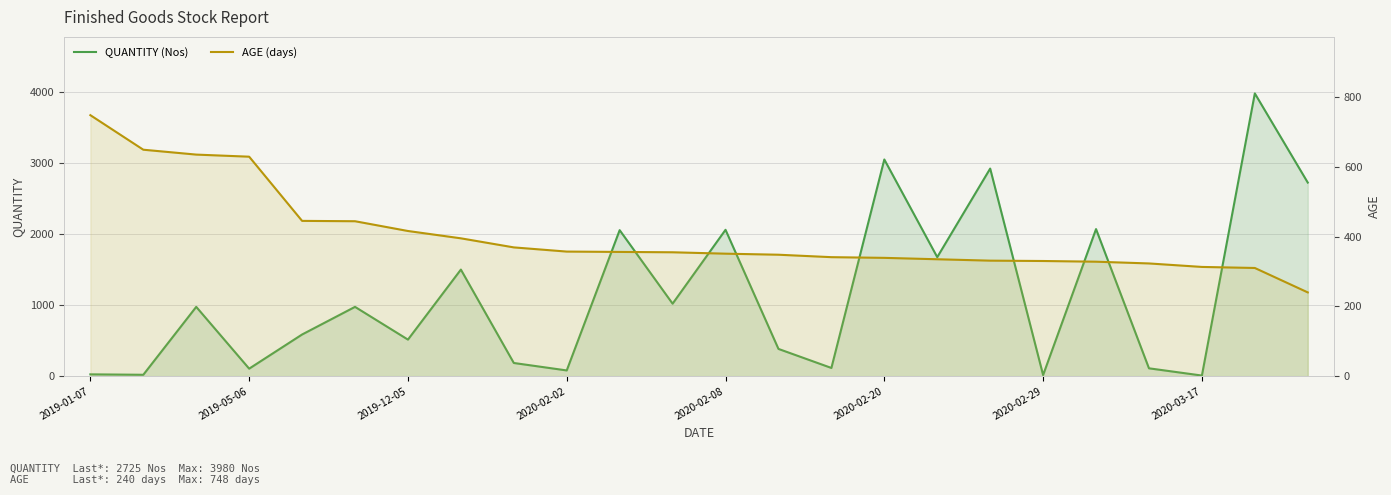

At which category does the chart reach its peak across all series?

22